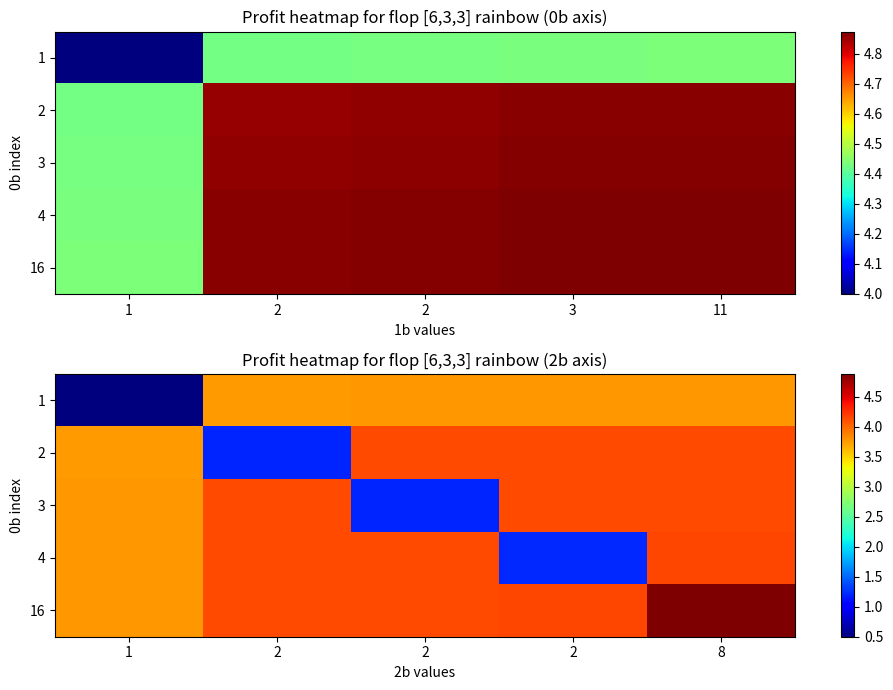

Rank the series at 2 from lowest to highest value.

2, 1, 3, 4, 16